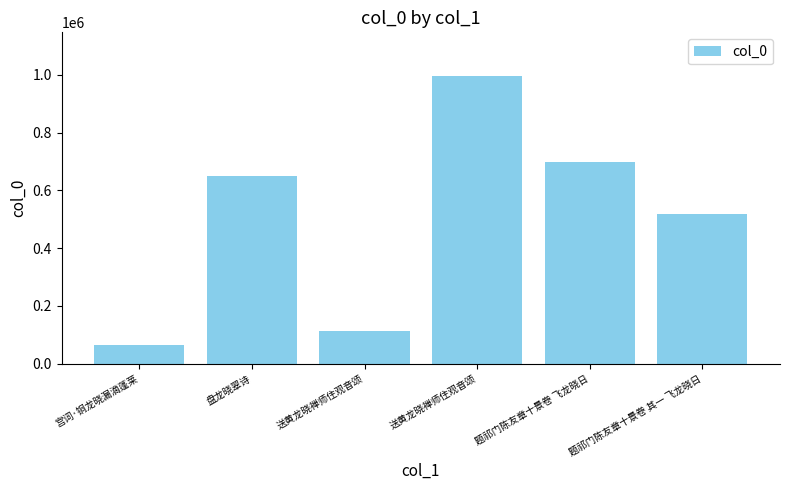

The chart shows a value of 38291 at 宫词·铜龙晓漏滴蓬莱. True or false?

False